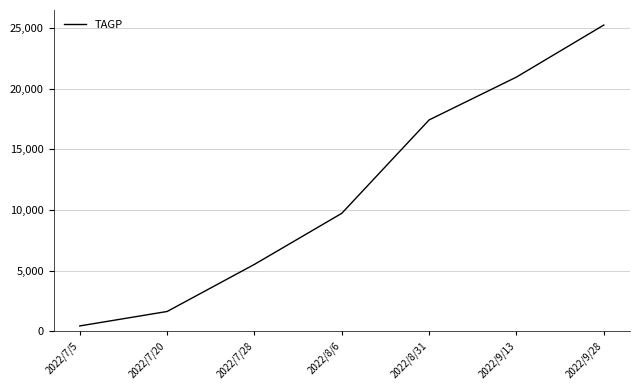

Rank the categories by value from highest to lowest.

2022/9/28, 2022/9/13, 2022/8/31, 2022/8/6, 2022/7/28, 2022/7/20, 2022/7/5